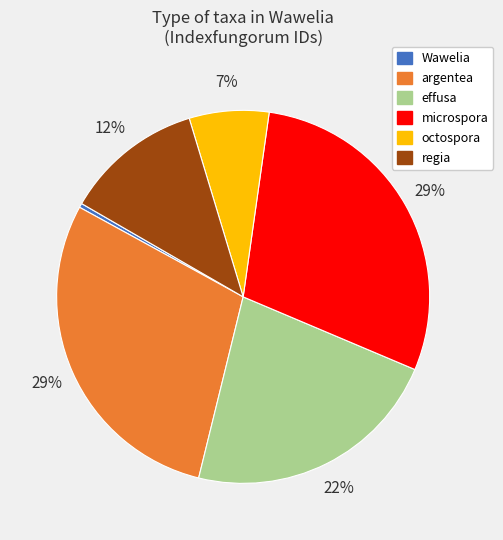

How many slices are in this pie chart?

6